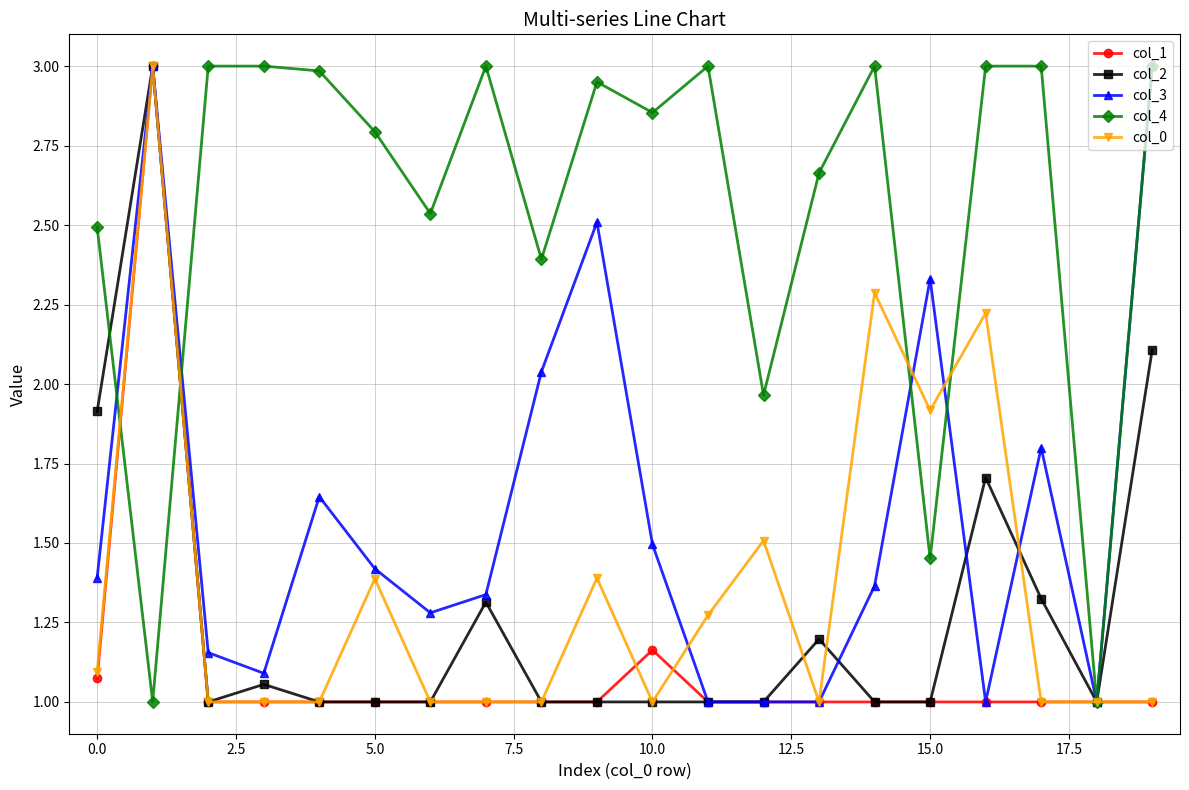

At how many categories does at least one series exceed 2?

18